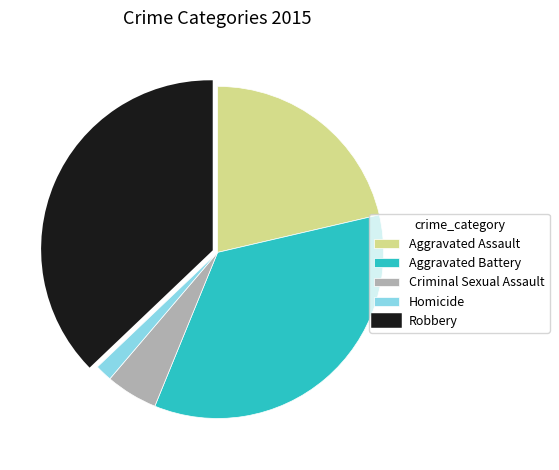

Does Robbery account for over 50% of the chart?

No